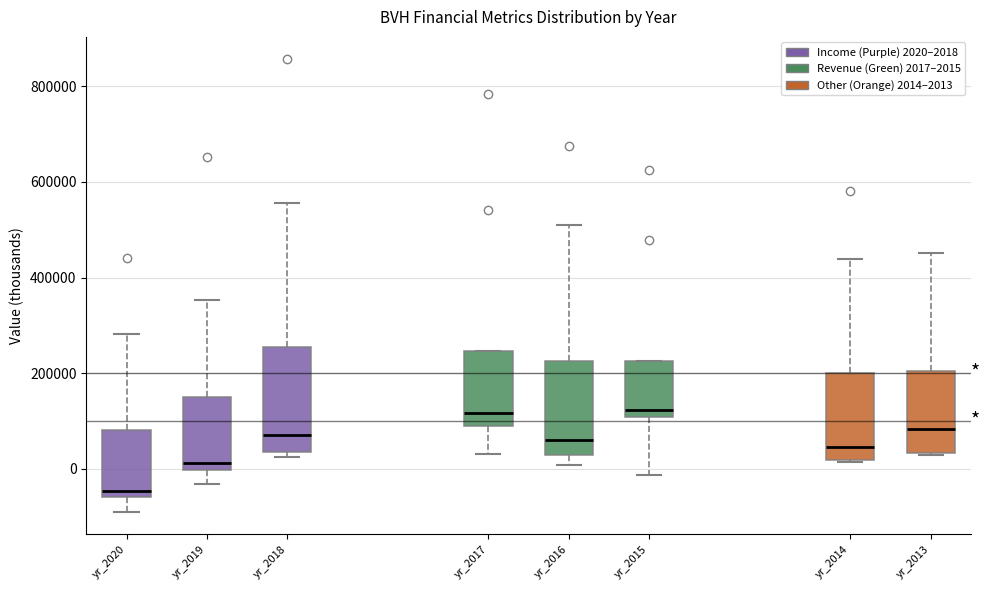

Reading left to right, read every box against the y-axis: the position of its median line, the range the box covers, and the ends of its whiskers. The values are not printed on the chart, so give them approximately, as read against the axis.

yr_2020: median -40000, box -60000 to 80000, whiskers -80000 to 280000
yr_2019: median 20000, box 0 to 140000, whiskers -40000 to 360000
yr_2018: median 80000, box 40000 to 260000, whiskers 20000 to 560000
yr_2017: median 120000, box 100000 to 240000, whiskers 40000 to 240000
yr_2016: median 60000, box 20000 to 220000, whiskers 0 to 500000
yr_2015: median 120000, box 100000 to 220000, whiskers -20000 to 220000
yr_2014: median 40000, box 20000 to 200000, whiskers 20000 to 440000
yr_2013: median 80000, box 40000 to 200000, whiskers 20000 to 460000